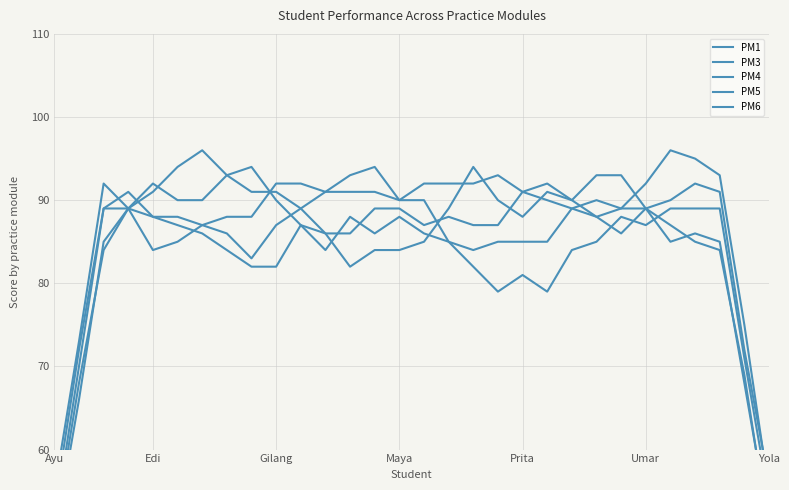

What are all the series names shown in the legend?

PM1, PM3, PM4, PM5, PM6